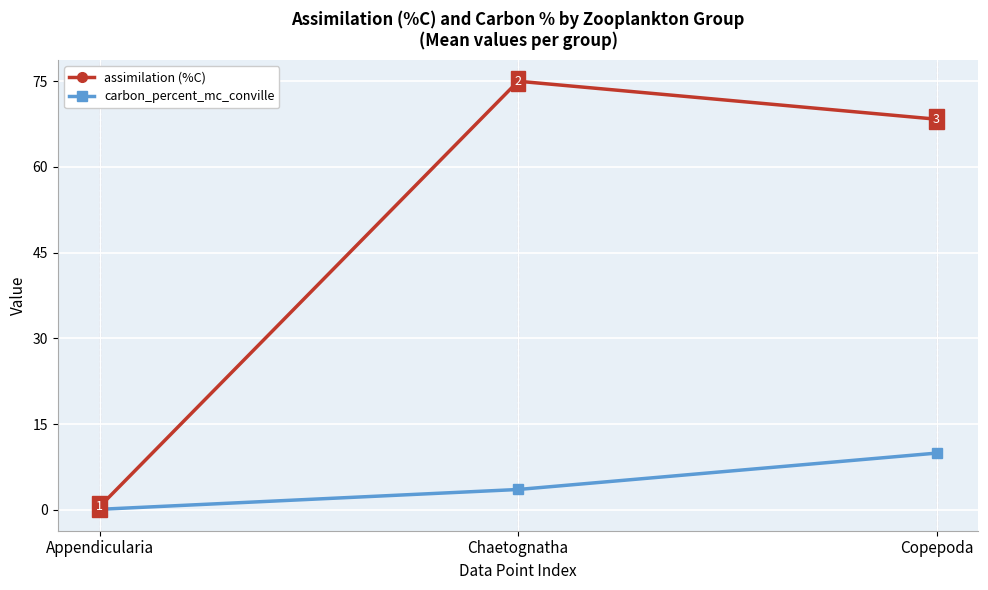

List the series in order of their overall mean, lowest first.

carbon_percent_mc_conville, assimilation (%C)